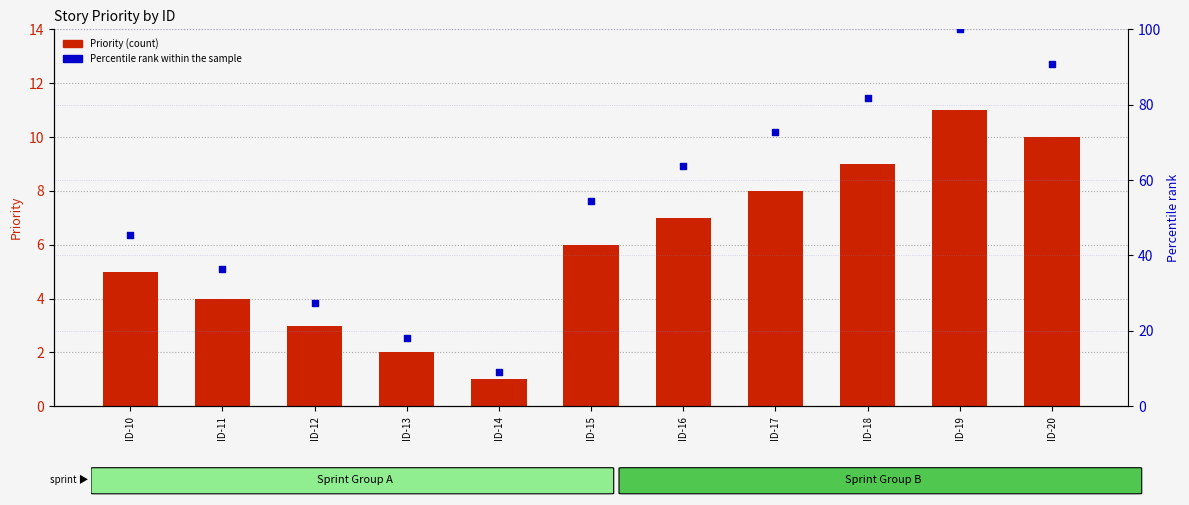

Is the value of Priority at ID-19 greater than the value of Percentile rank within sample at ID-19?

No